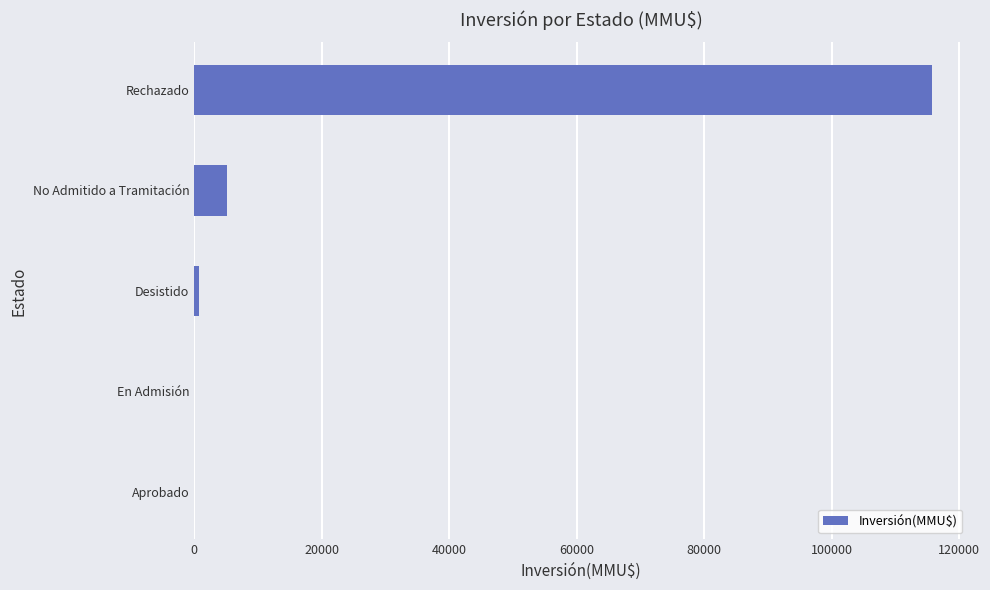

What is the sum of all values?

121605